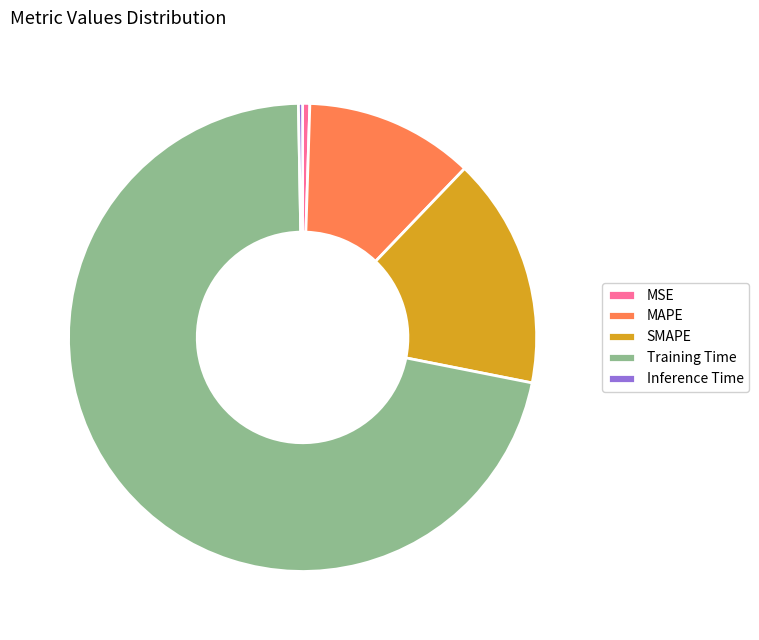

Is Inference Time the majority of the pie?

No